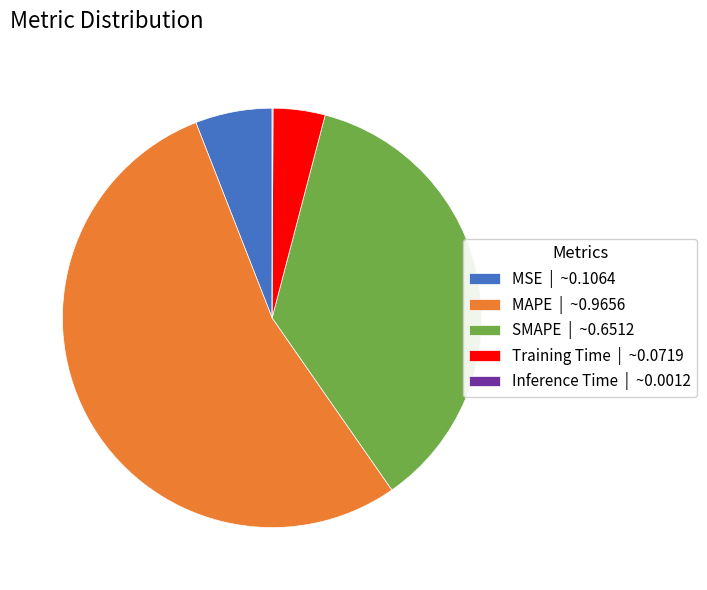

Do MAPE | ~0.9656 and SMAPE | ~0.6512 together represent more than half of the pie?

Yes